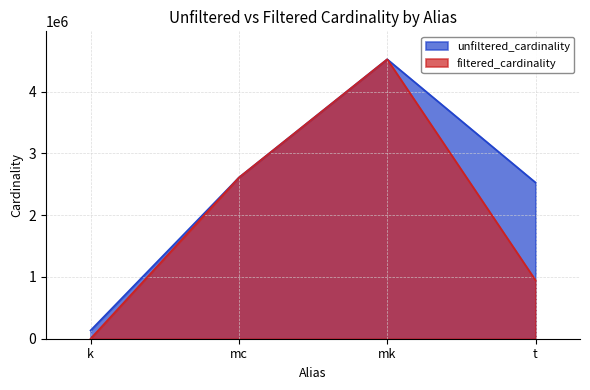

True or false: filtered_cardinality has more than 1 interior local peaks.

False